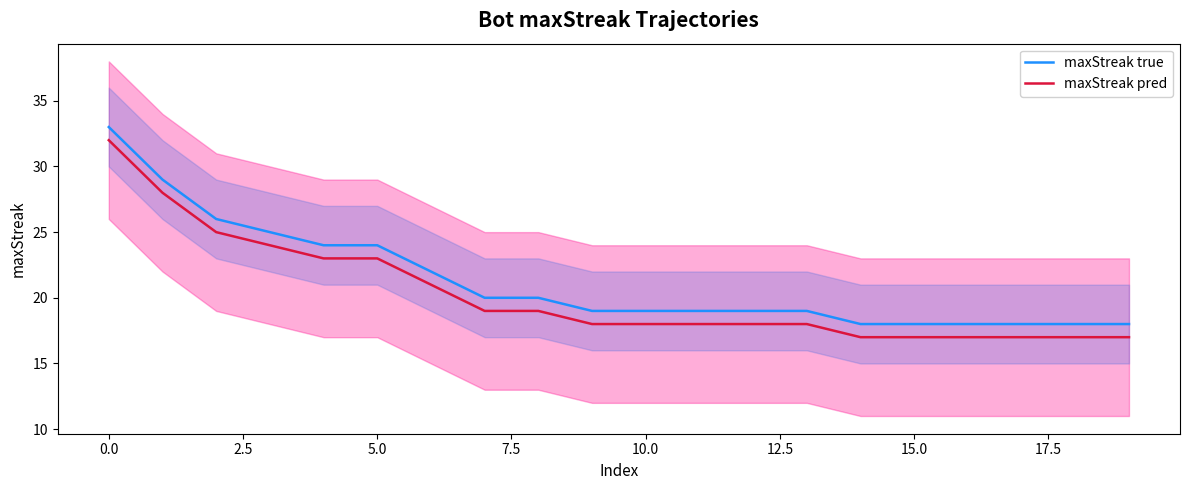

Which series has the largest total across all categories?

maxStreak true